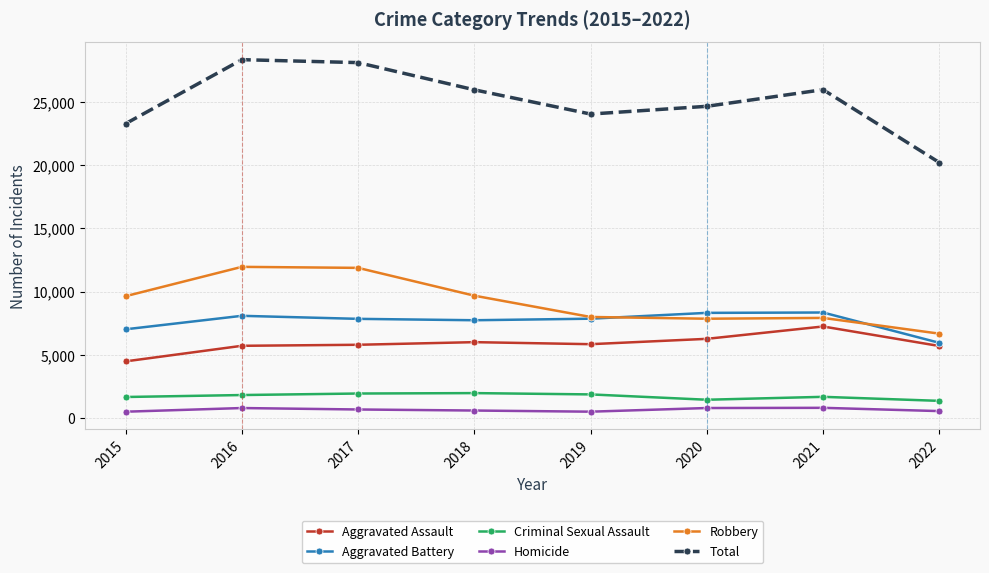

What is the greatest value displayed?

28358